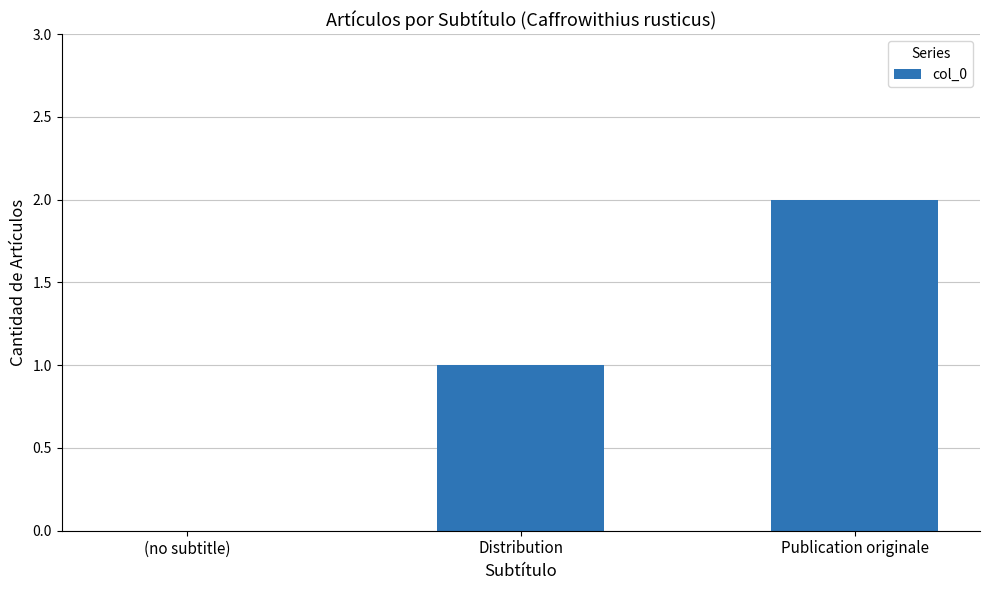

Reading right to left, list all the values displayed in this chart.

2	1	0